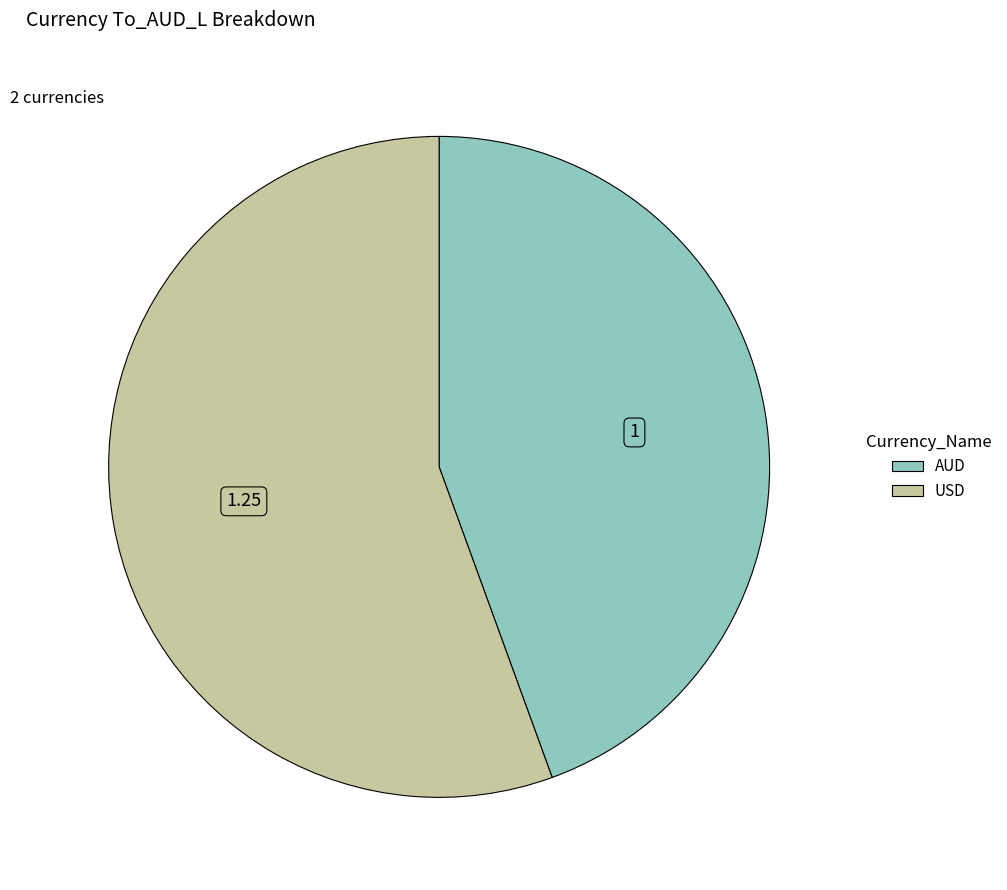

What is the ratio of the value at AUD to the value at USD?

0.8